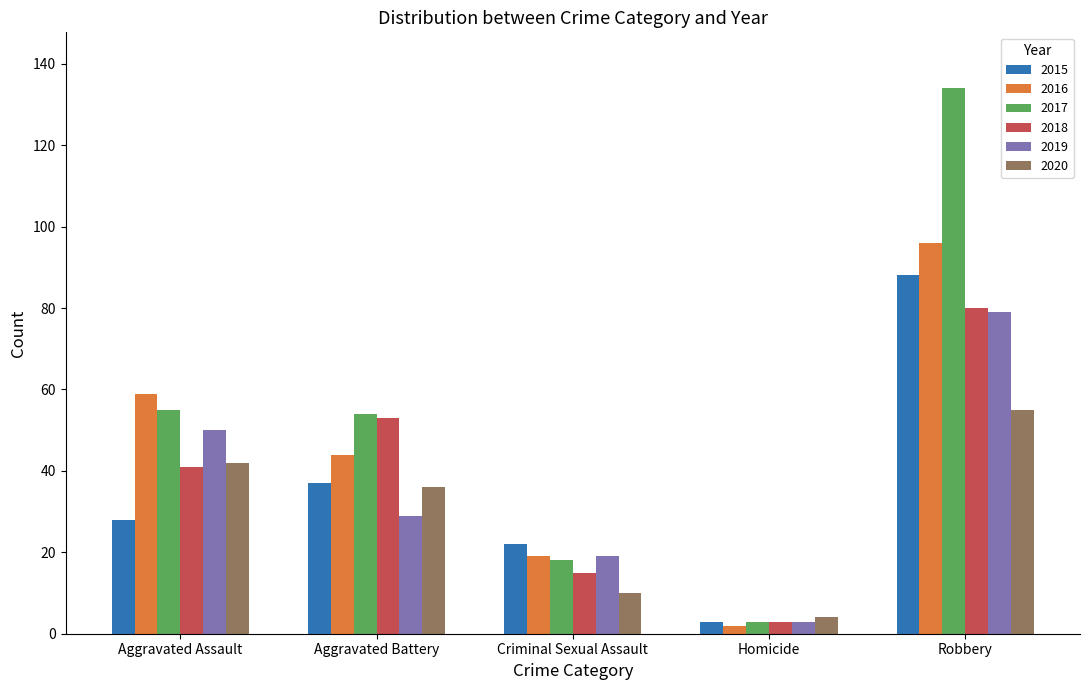

Reading left to right, extract all data points from this chart.

2015: 28	37	22	3	88
2016: 59	44	19	2	96
2017: 55	54	18	3	134
2018: 41	53	15	3	80
2019: 50	29	19	3	79
2020: 42	36	10	4	55